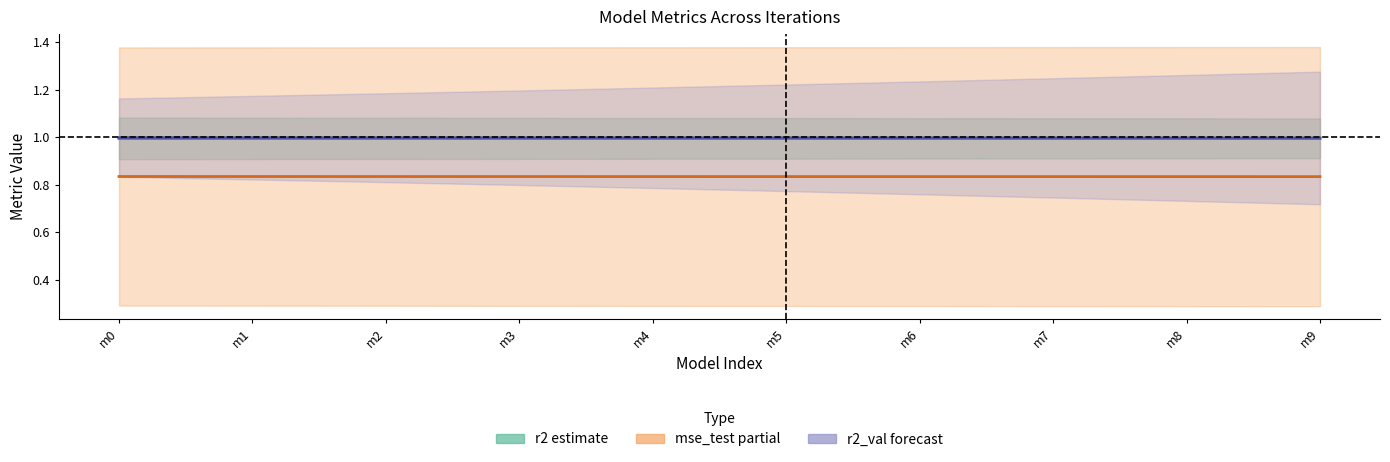

Between m8 and m7, which is larger?

m8